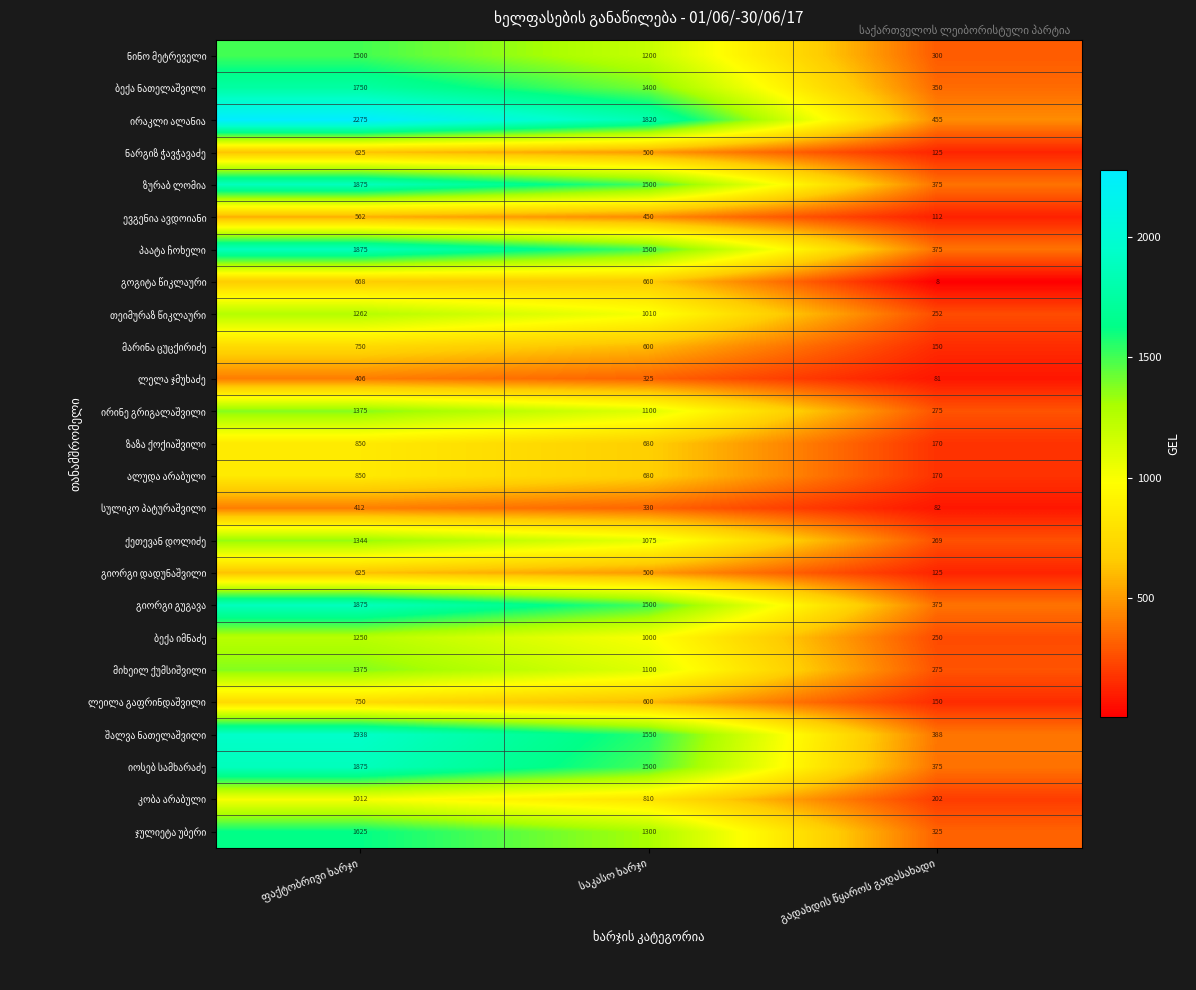

What is the smallest value displayed?

8